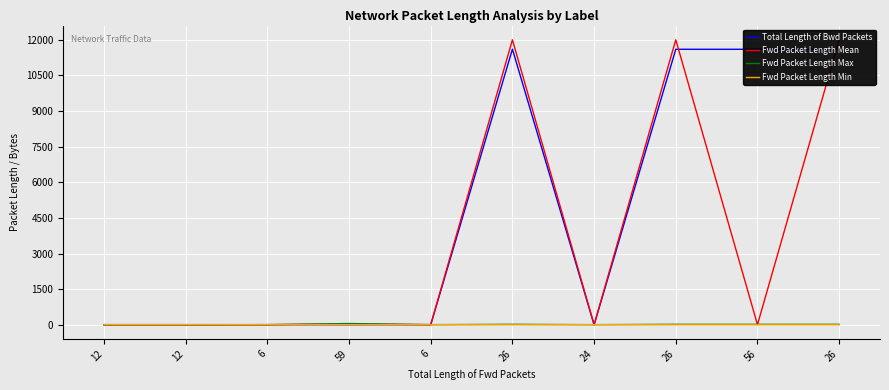

How many positive values does the Total Length of Bwd Packets series have?

6